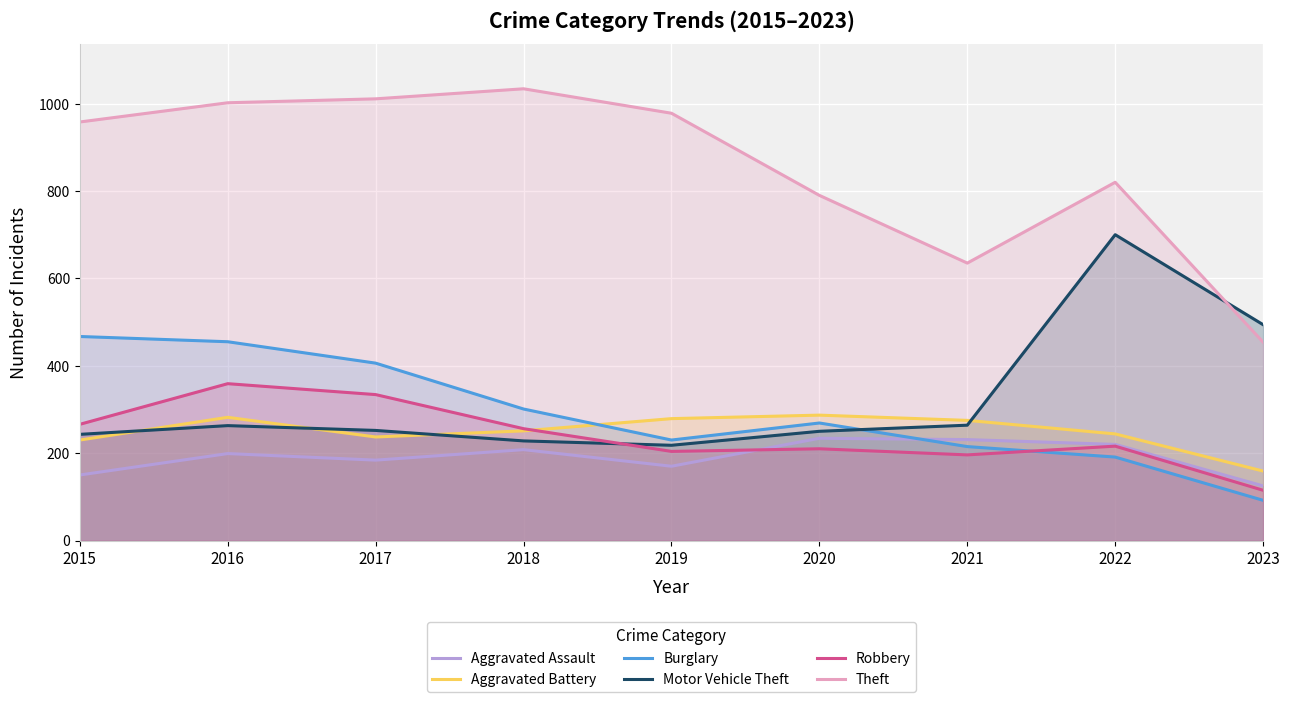

Which label corresponds to the largest value in the chart?

2018